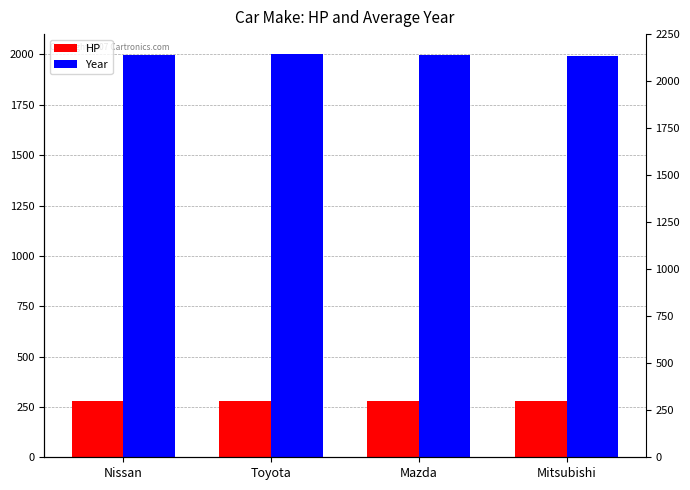

At which label does Year first exceed 1997?

Toyota